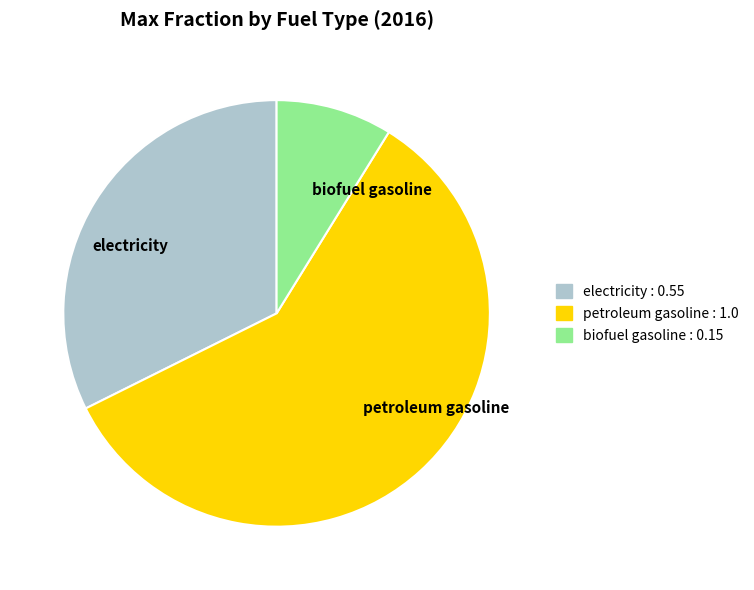

The electricity slice represents 32% of the pie. True or false?

True